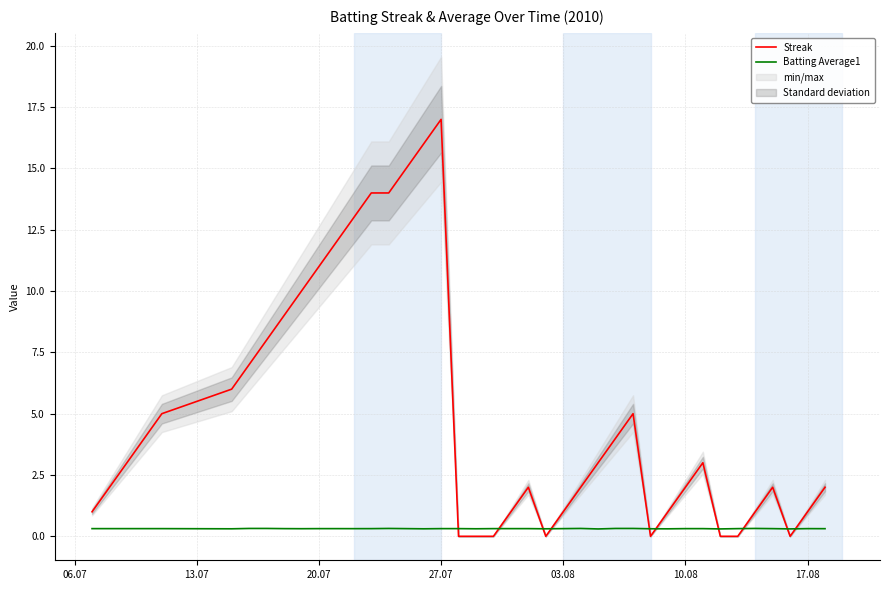

What is the sum of all Batting Average1 values?

12.5